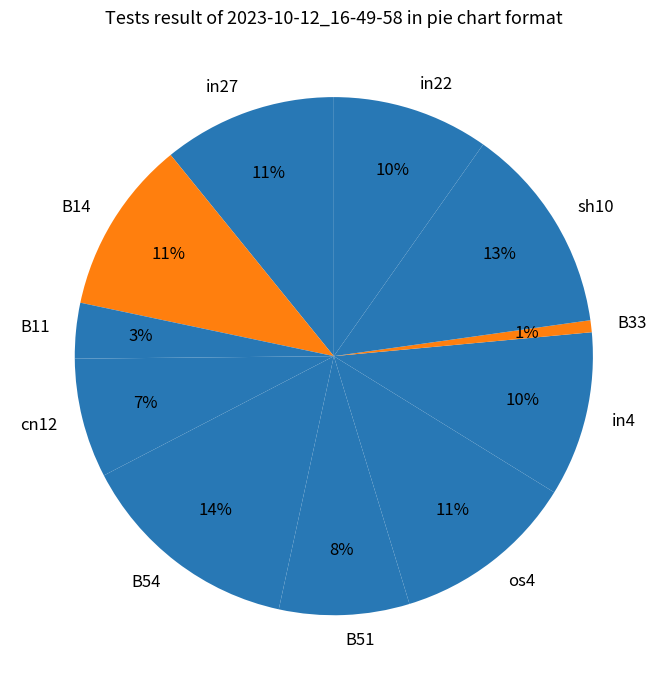

To the nearest percent, what portion does os4 represent?

11%